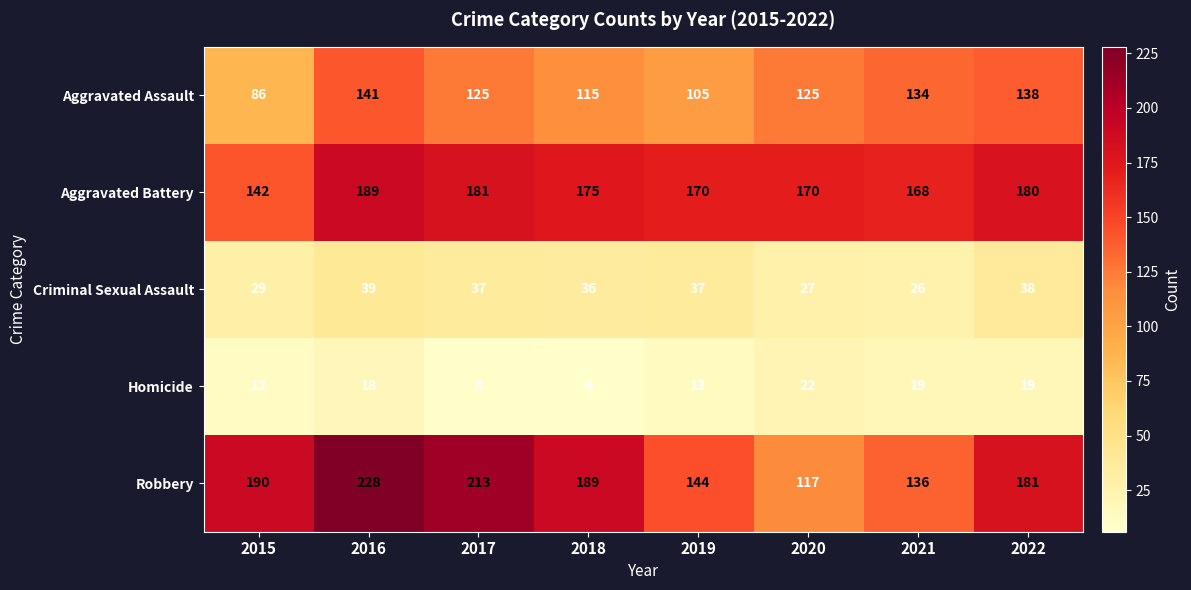

What is the spread (max minus min) of values at 2018?

183